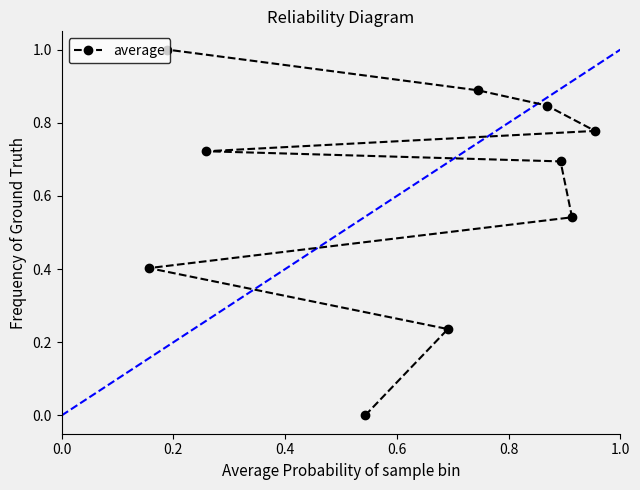

What is the greatest value displayed?

1.0